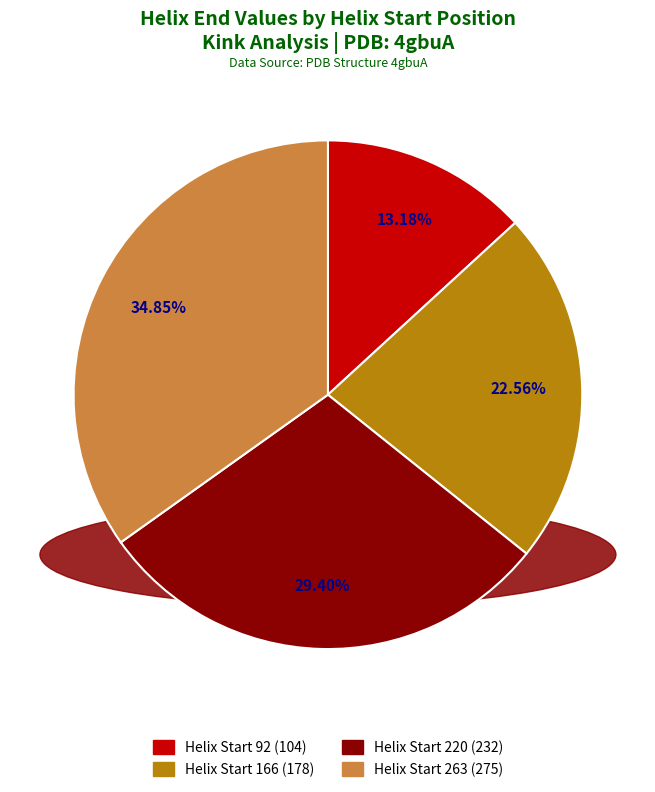

Does any single category account for the majority?

No